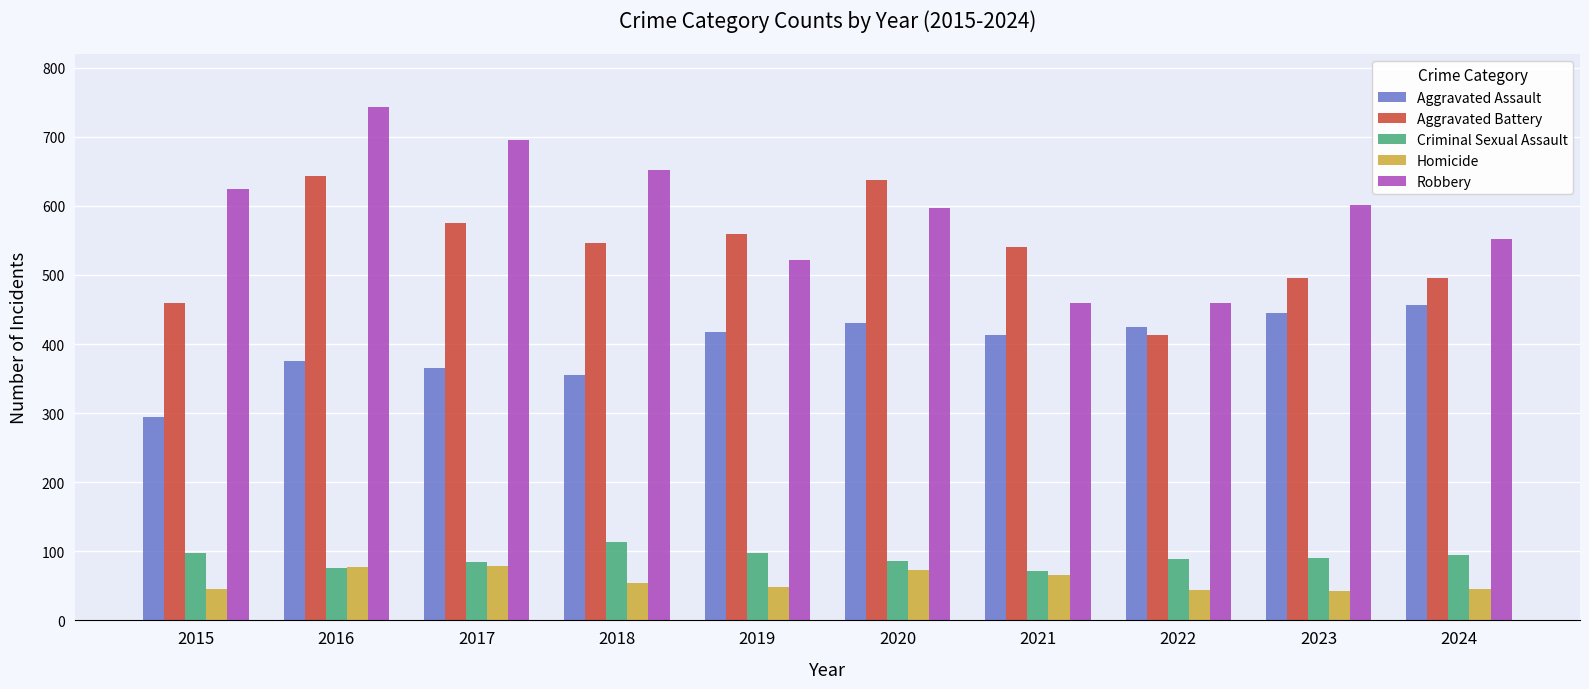

Which label corresponds to the largest value in the chart?

2016